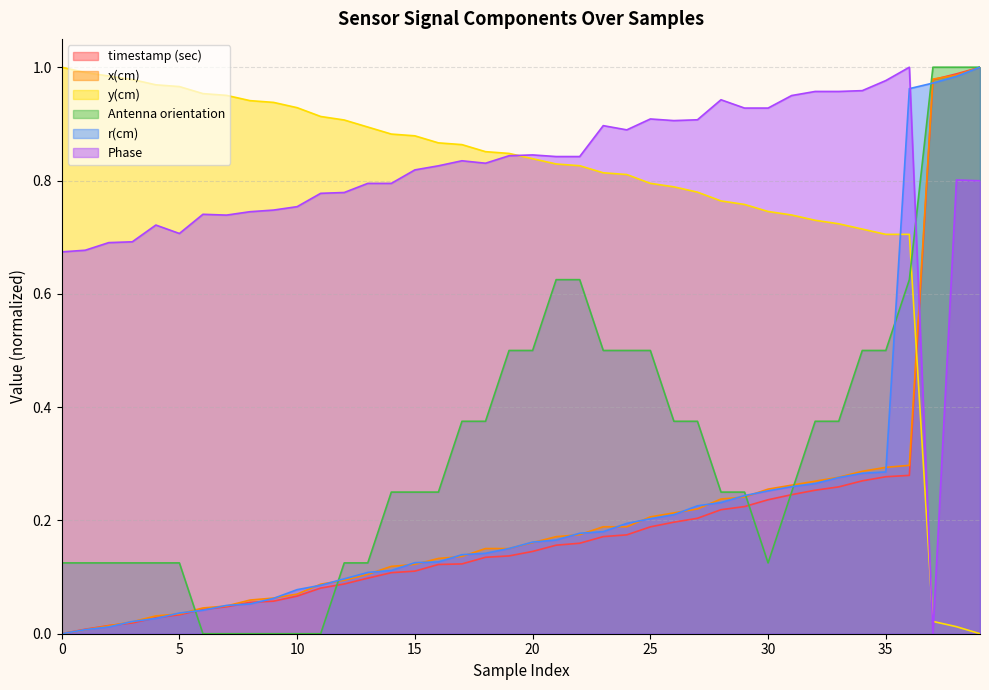

Between 5 and 19, which is larger?

19